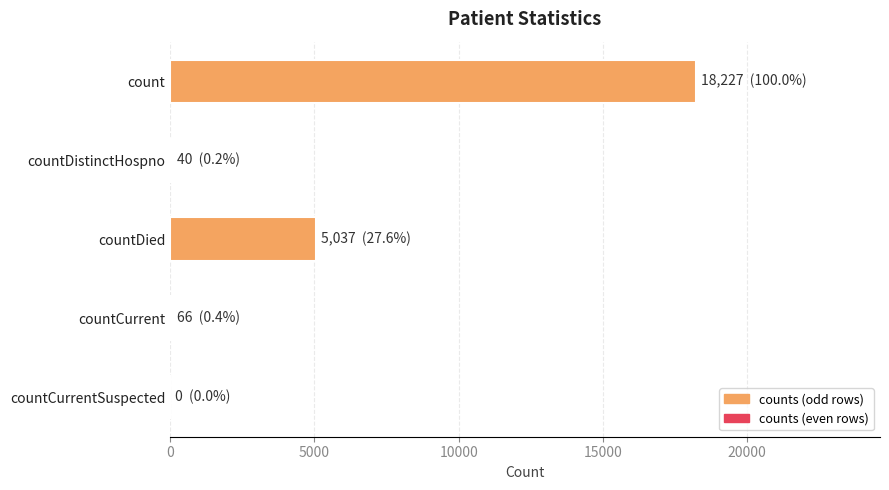

Which has a higher value, countDistinctHospno or count?

count